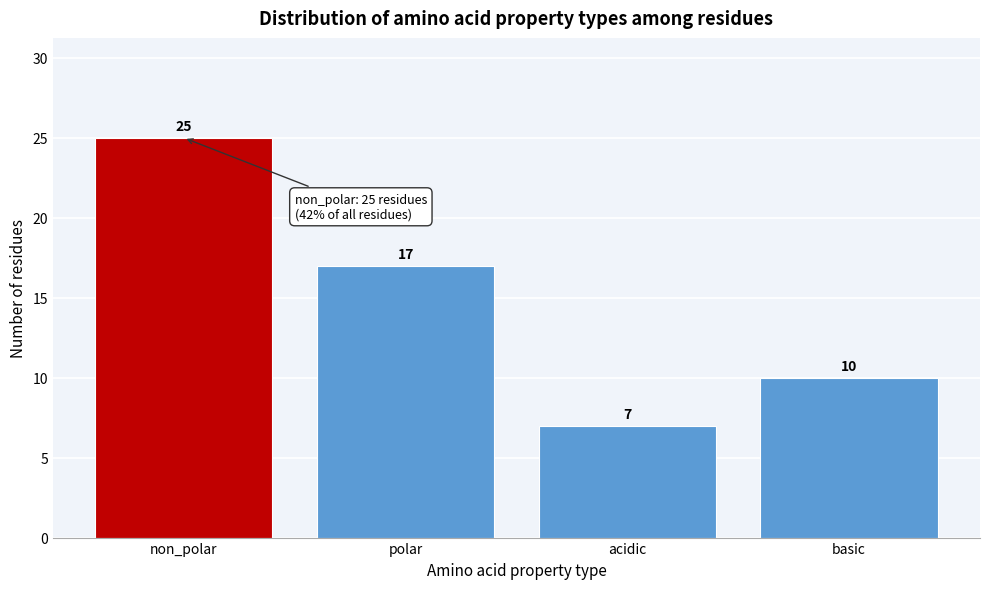

Reading left to right, what are all the values shown in this chart?

non_polar=25	polar=17	acidic=7	basic=10